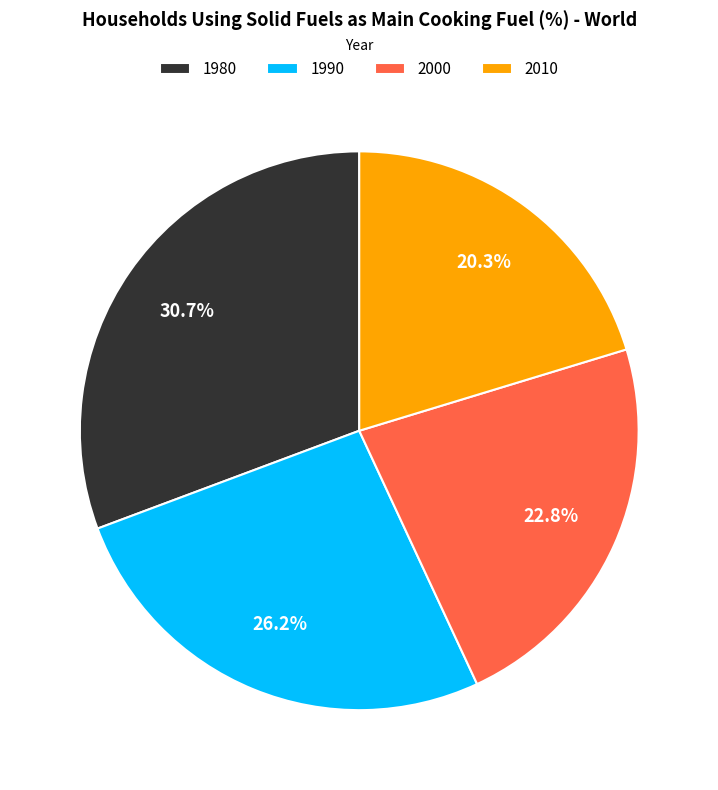

What is the ratio of the value at 2010 to the value at 1990?

0.8